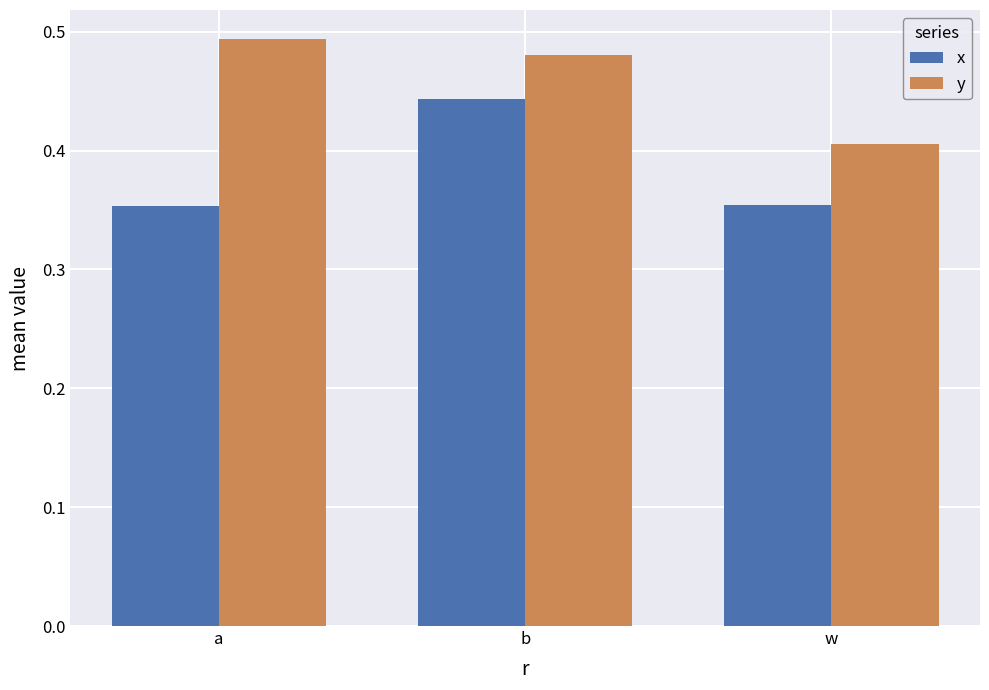

At how many categories does at least one series exceed 0?

3